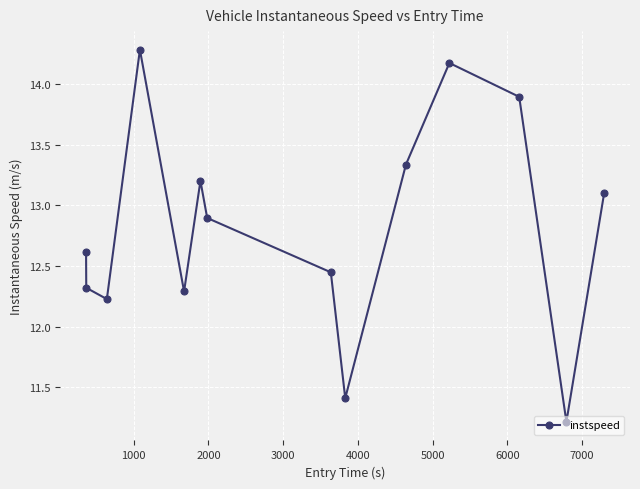

How many interior local peaks (higher than both neighbors) does the data have?

3